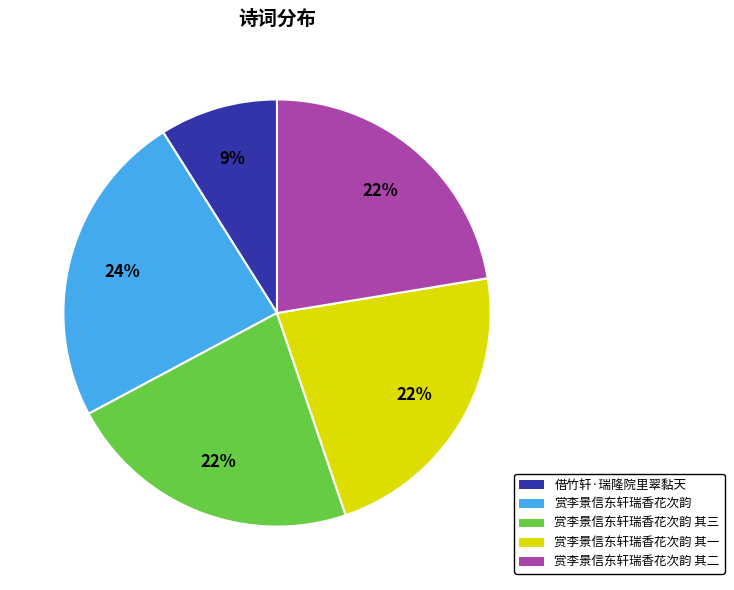

Does any single category account for the majority?

No